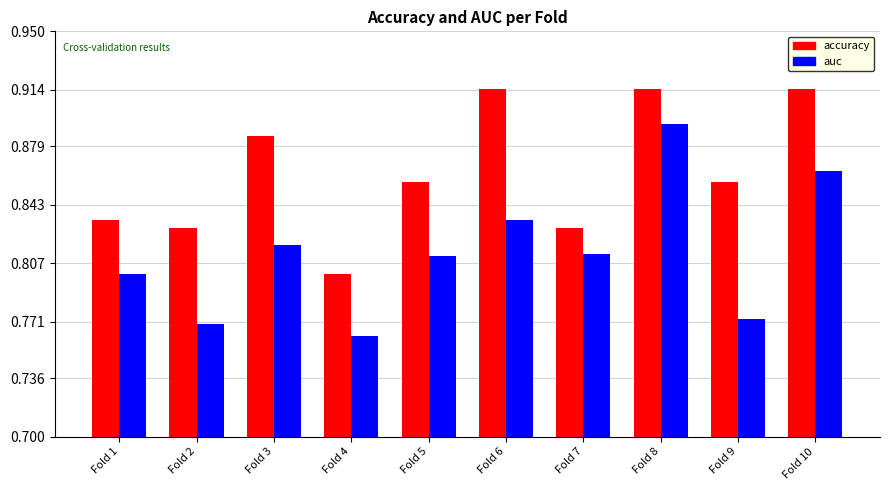

How many accuracy values are between 0 and 1?

10